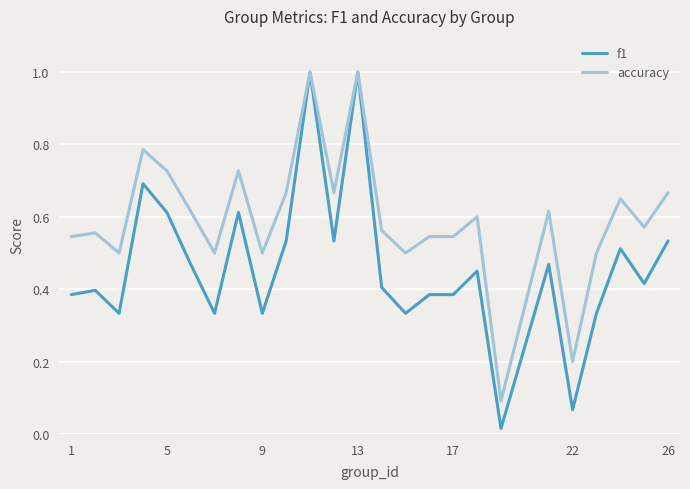

Which series has the largest total across all categories?

accuracy